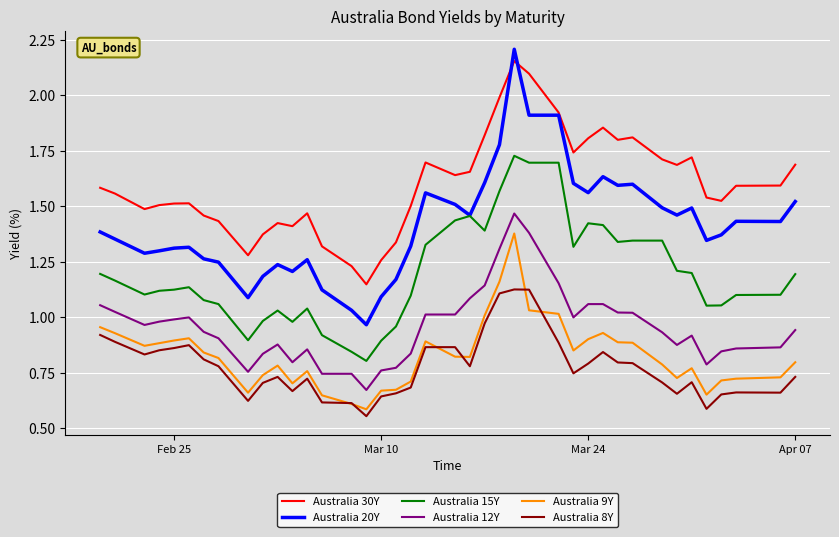

True or false: Australia 12Y and Australia 30Y cross at least once.

False